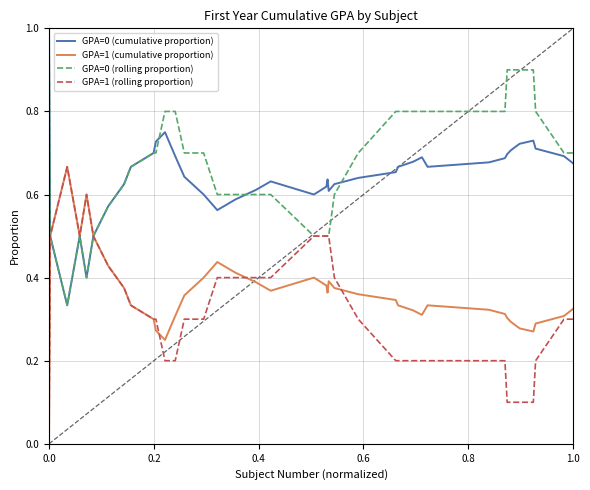

Count the number of categories in the chart.

40